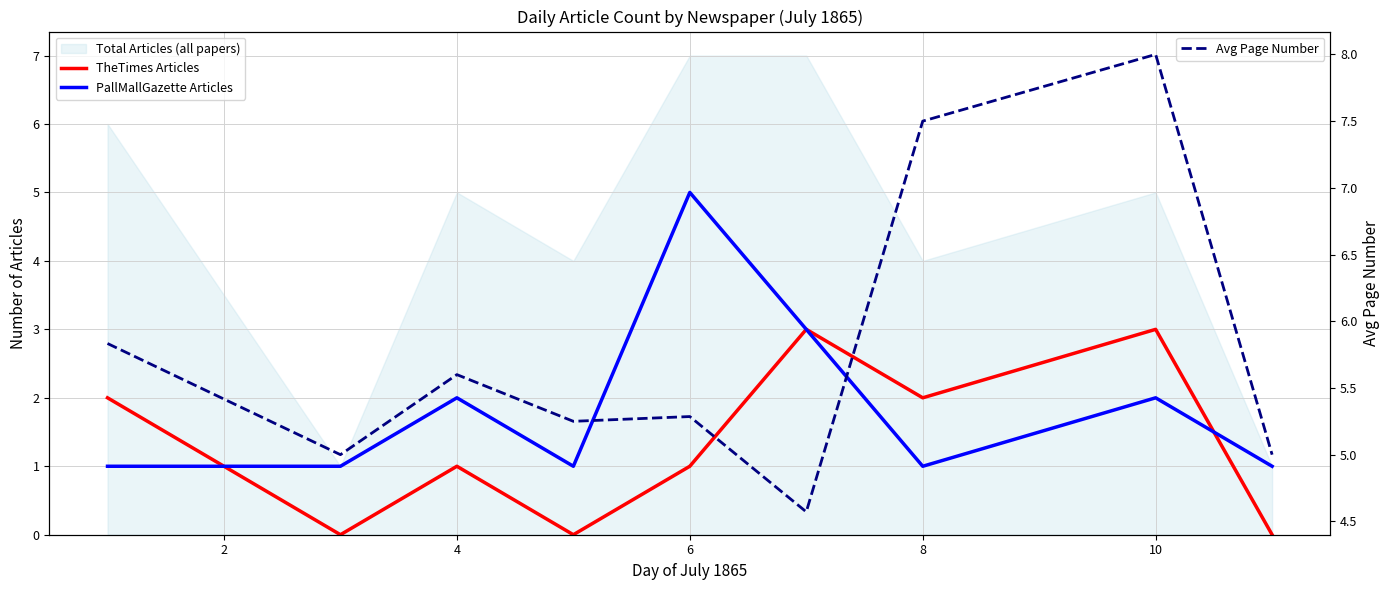

In PallMallGazette Articles, how many points are lower than both neighbors (excluding endpoints)?

2